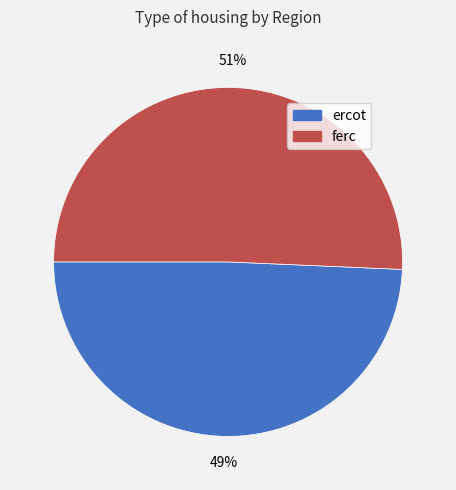

Does any single category account for the majority?

Yes